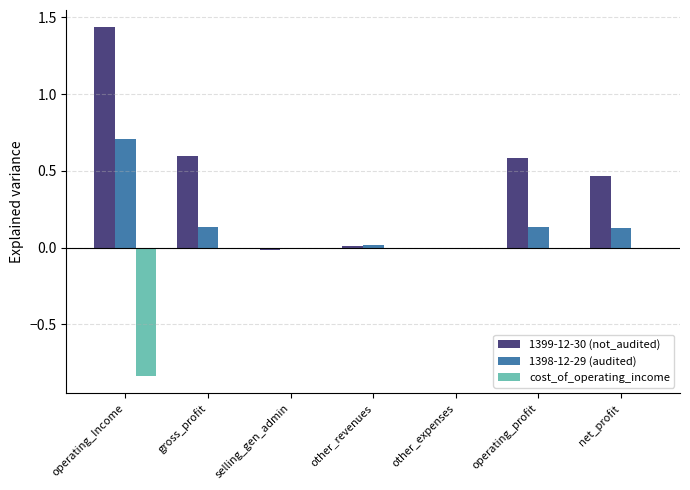

How many data points does each series have?

7